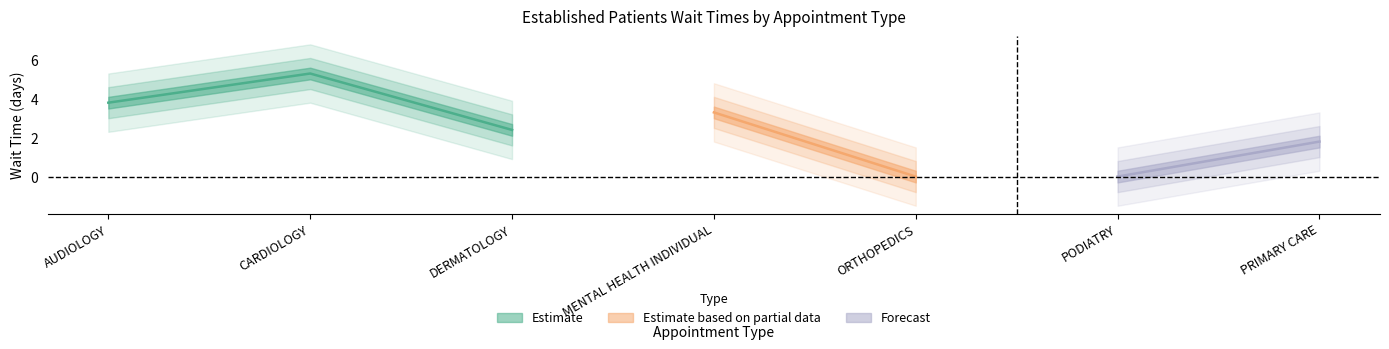

What position from the right is DERMATOLOGY?

5